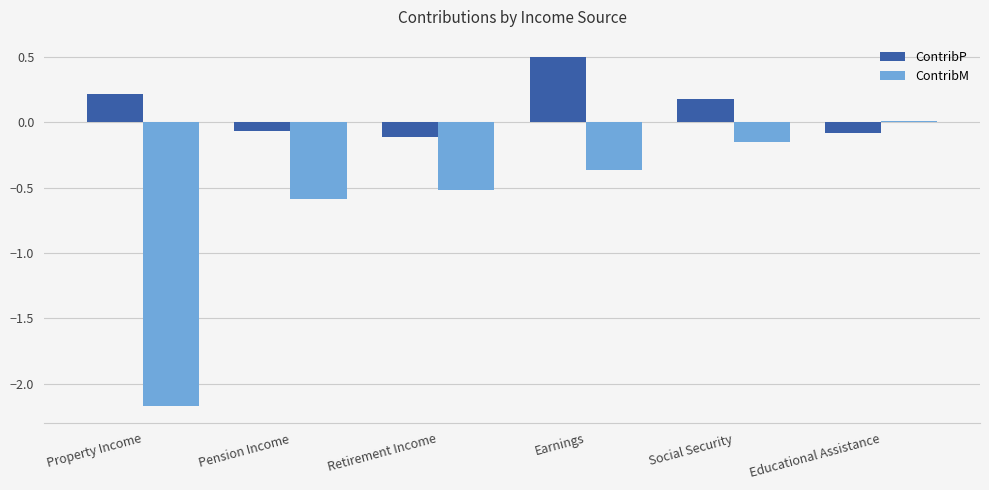

At which label does ContribP first exceed 0?

Property Income